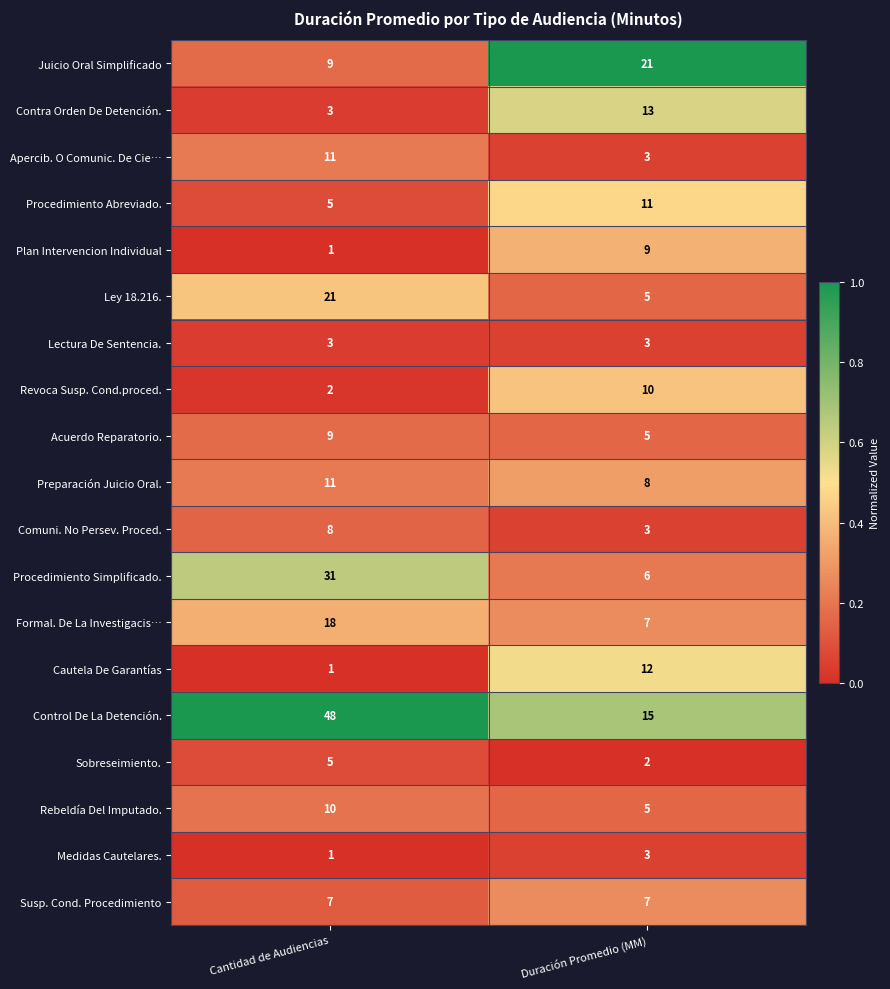

What is the spread (max minus min) of values at Cantidad de Audiencias?

47